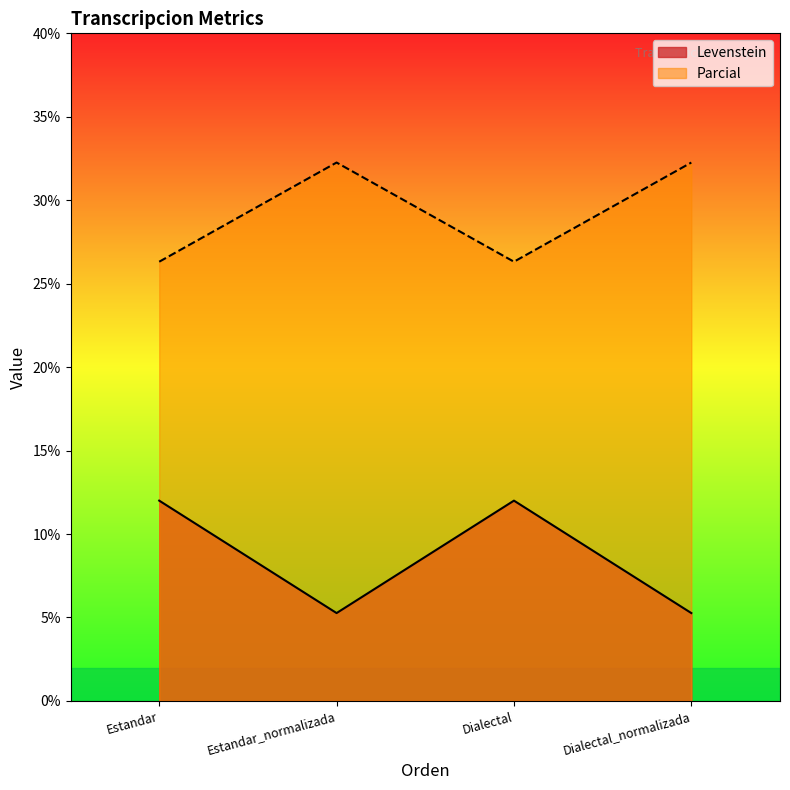

At which category is the sum across all series the highest?

Estandar